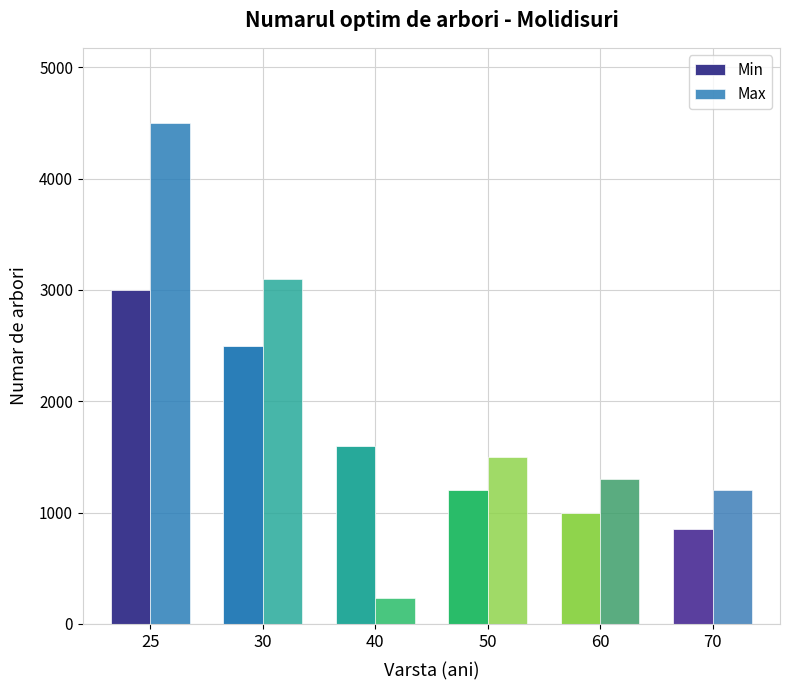

Which label corresponds to the smallest value in the chart?

40